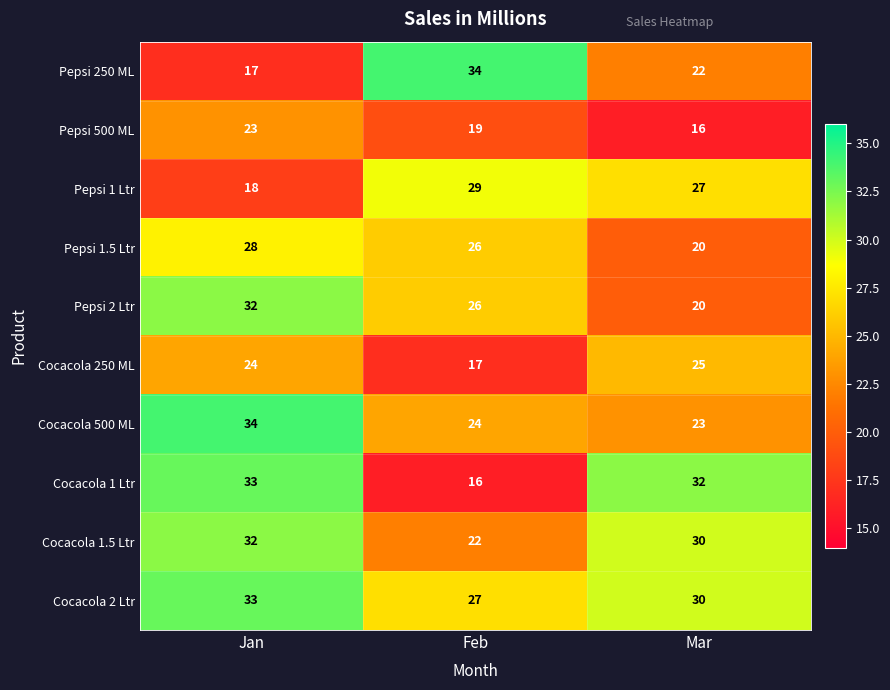

True or false: Cocacola 2 Ltr has a value of 47 at Mar.

False